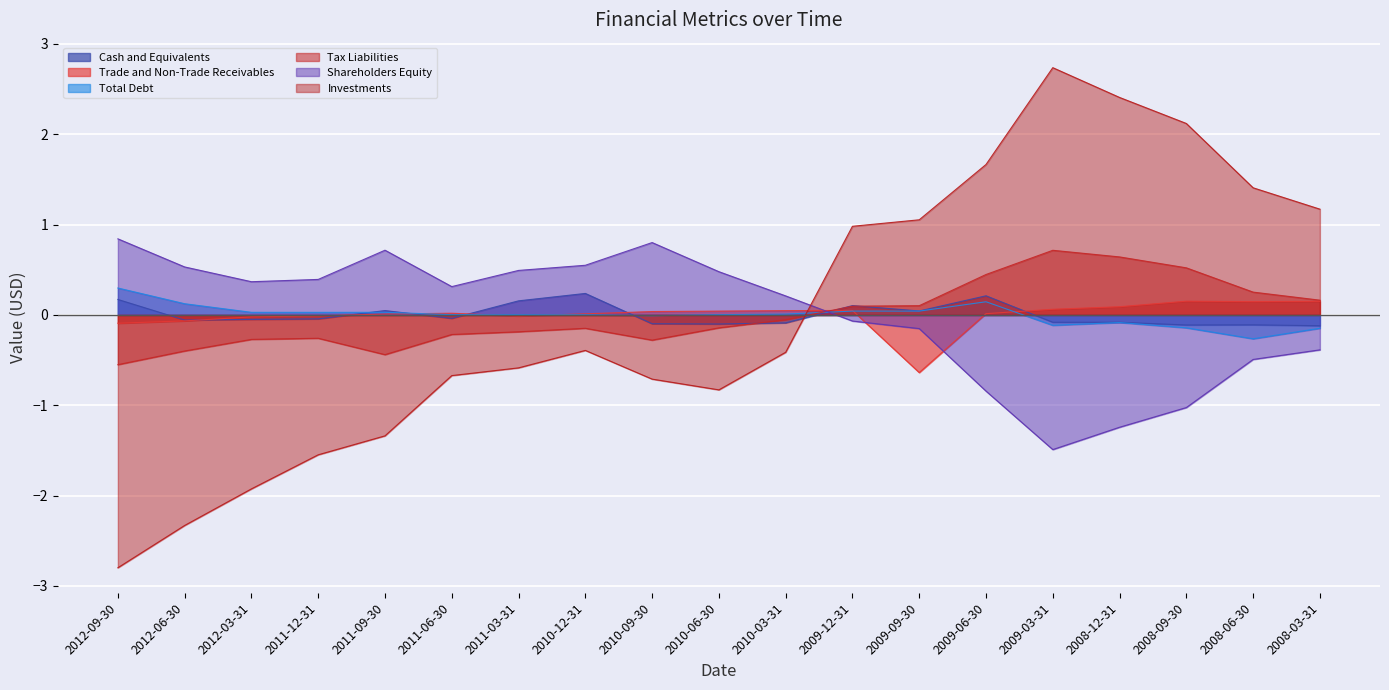

What position from the left is 2011-06-30?

6